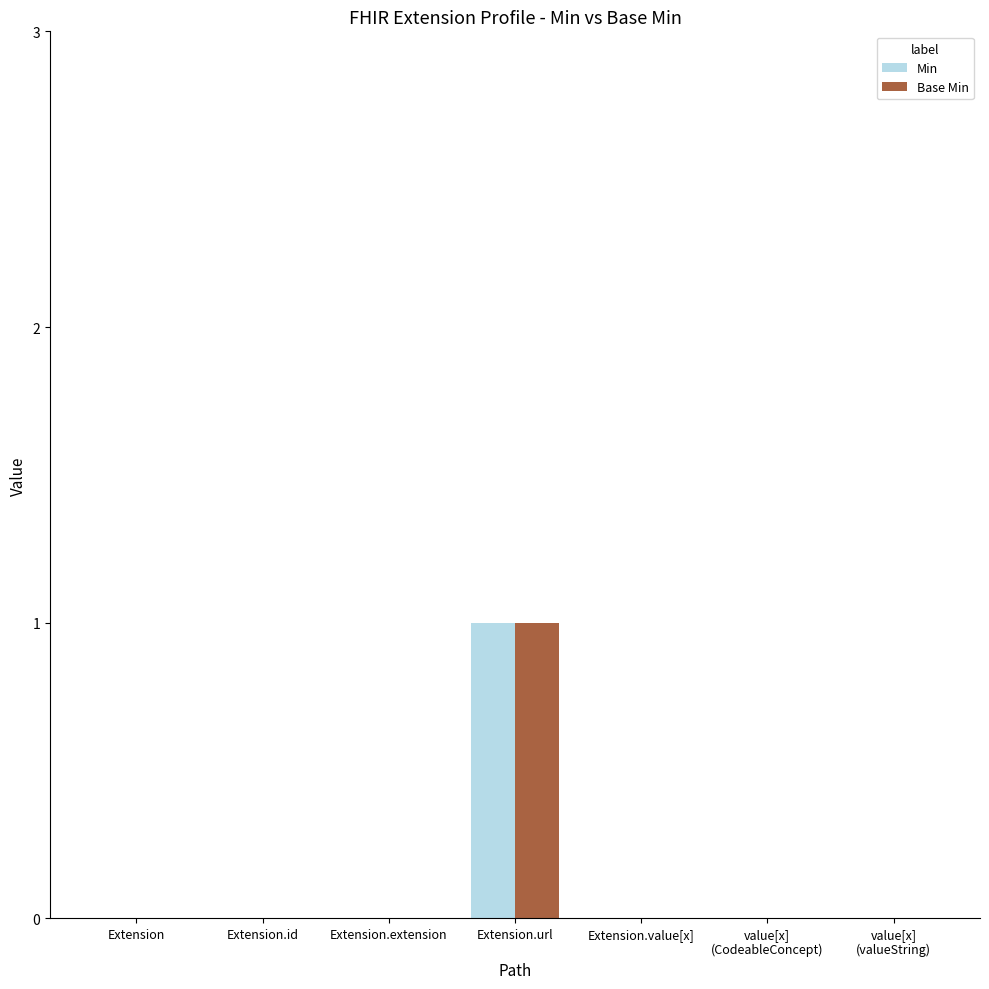

Count the Min values in the range 0 to 1.

7